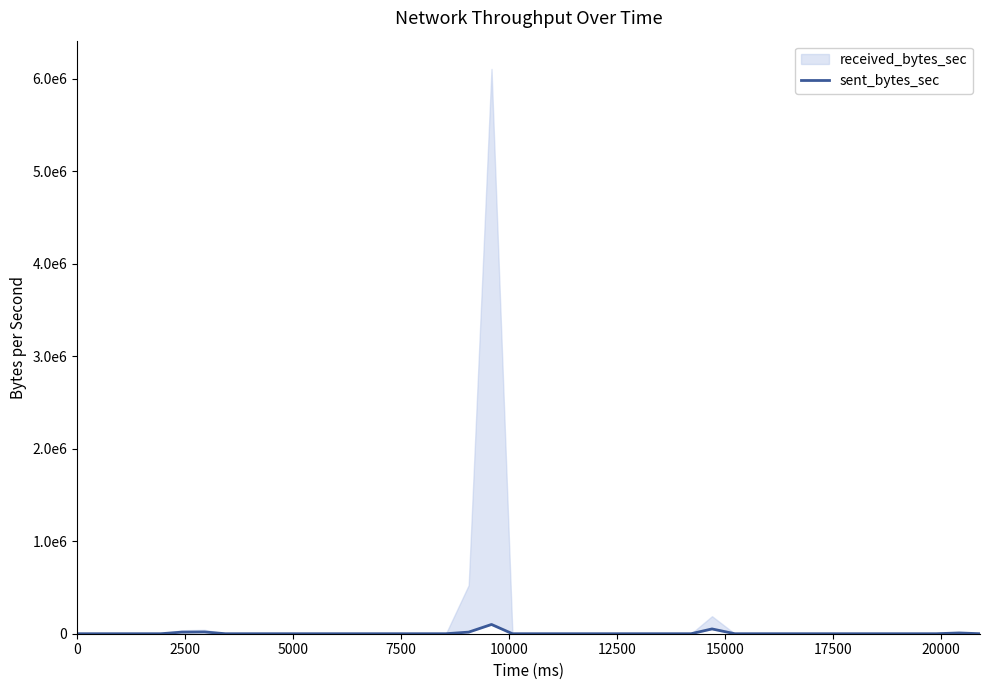

Count the number of values greater than 0.

6